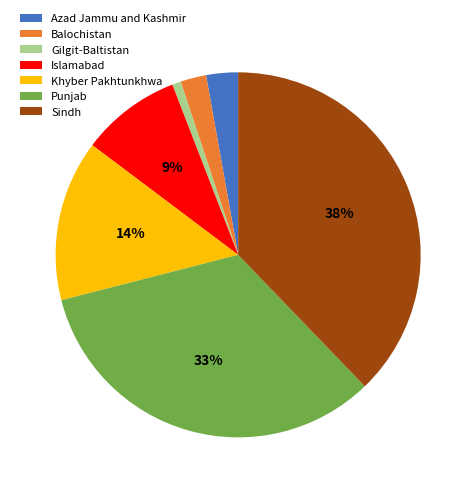

Count the number of slices in the pie.

7